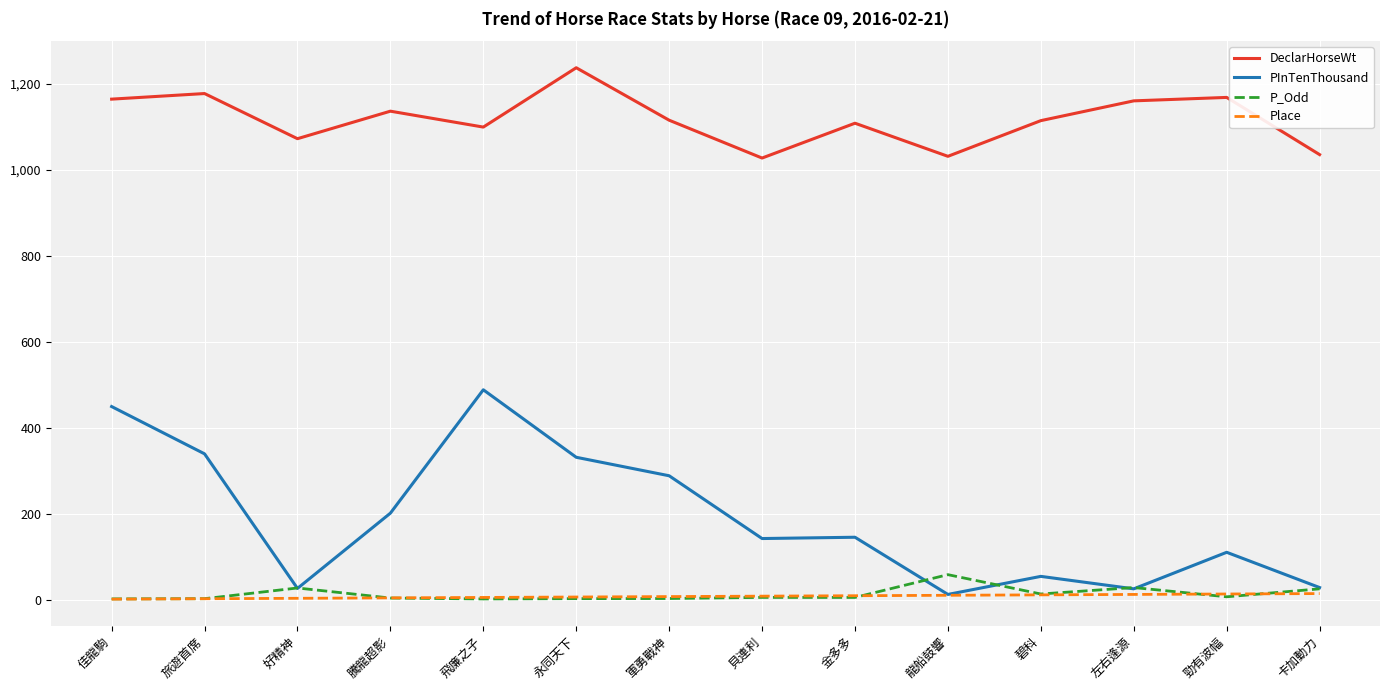

How many categories are shown in the chart?

14